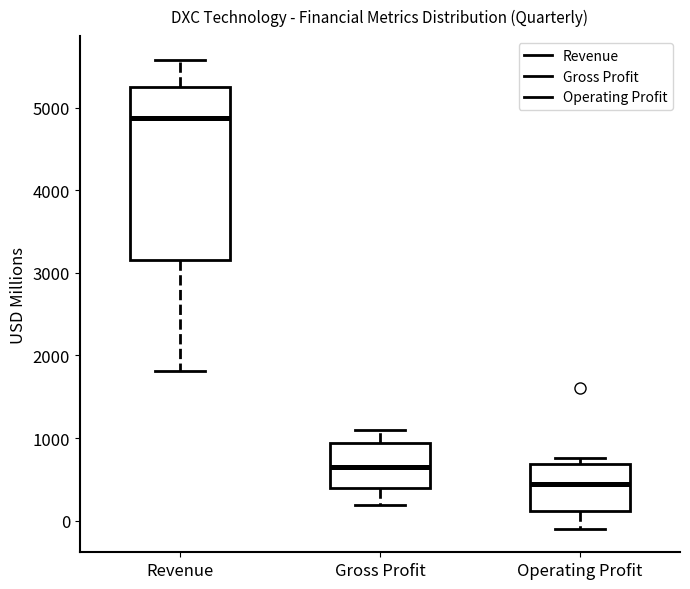

Which box is the tallest, from its lower edge to its upper edge?

Revenue